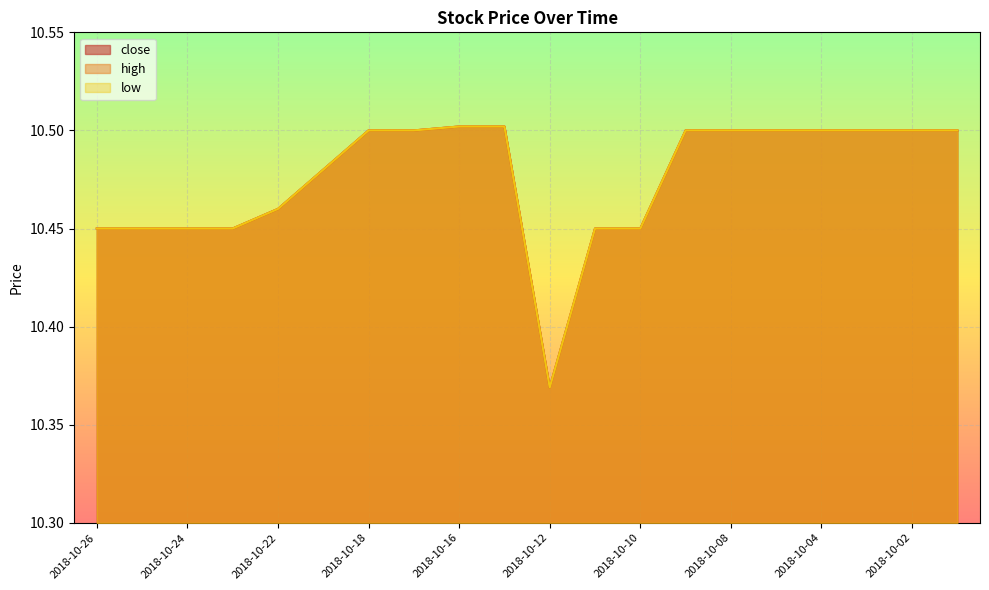

Reading left to right, transcribe all the data shown in this chart.

close: 2018-10-26=10.4	2018-10-25=10.4	2018-10-24=10.4	2018-10-23=10.4	2018-10-22=10.5	2018-10-19=10.5	2018-10-18=10.5	2018-10-17=10.5	2018-10-16=10.5	2018-10-15=10.5	2018-10-12=10.4	2018-10-11=10.4	2018-10-10=10.4	2018-10-09=10.5	2018-10-08=10.5	2018-10-05=10.5	2018-10-04=10.5	2018-10-03=10.5	2018-10-02=10.5	2018-10-01=10.5
high: 2018-10-26=10.4	2018-10-25=10.4	2018-10-24=10.4	2018-10-23=10.4	2018-10-22=10.5	2018-10-19=10.5	2018-10-18=10.5	2018-10-17=10.5	2018-10-16=10.5	2018-10-15=10.5	2018-10-12=10.4	2018-10-11=10.4	2018-10-10=10.4	2018-10-09=10.5	2018-10-08=10.5	2018-10-05=10.5	2018-10-04=10.5	2018-10-03=10.5	2018-10-02=10.5	2018-10-01=10.5
low: 2018-10-26=10.4	2018-10-25=10.4	2018-10-24=10.4	2018-10-23=10.4	2018-10-22=10.5	2018-10-19=10.5	2018-10-18=10.5	2018-10-17=10.5	2018-10-16=10.5	2018-10-15=10.5	2018-10-12=10.4	2018-10-11=10.4	2018-10-10=10.4	2018-10-09=10.5	2018-10-08=10.5	2018-10-05=10.5	2018-10-04=10.5	2018-10-03=10.5	2018-10-02=10.5	2018-10-01=10.5